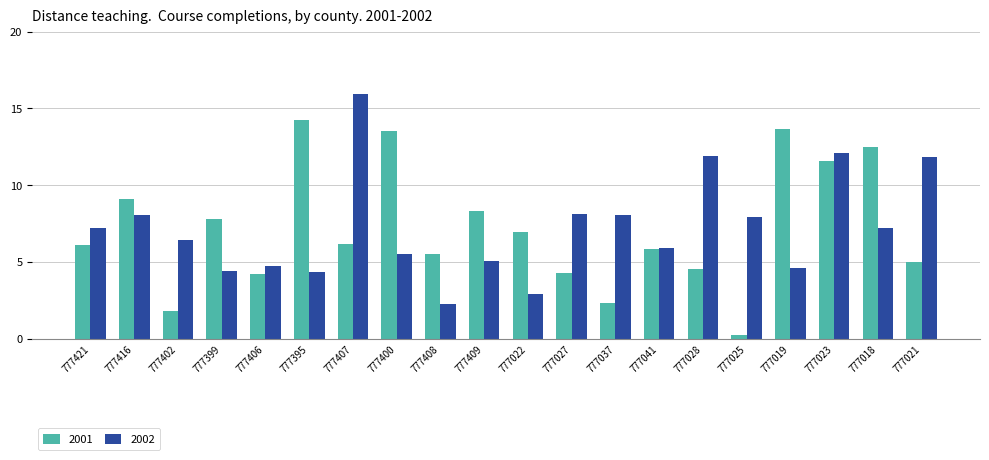

At 777037, list the series in order from largest to smallest.

2002, 2001